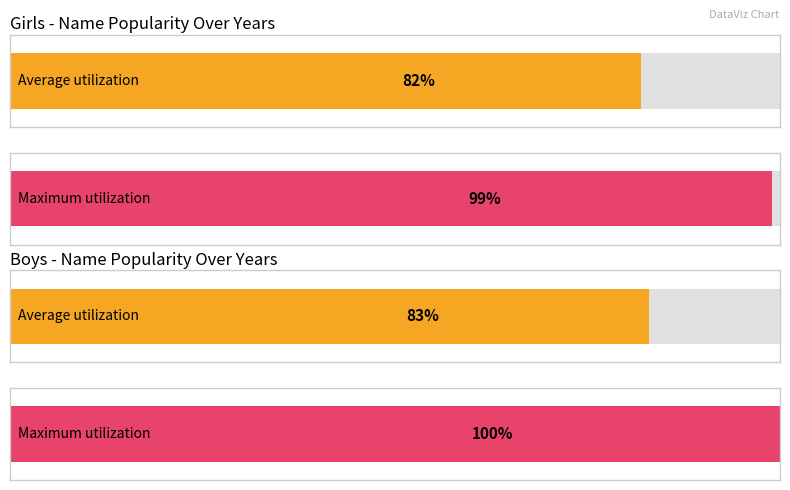

Which series changed the most between 1910 and 2019?

Girls